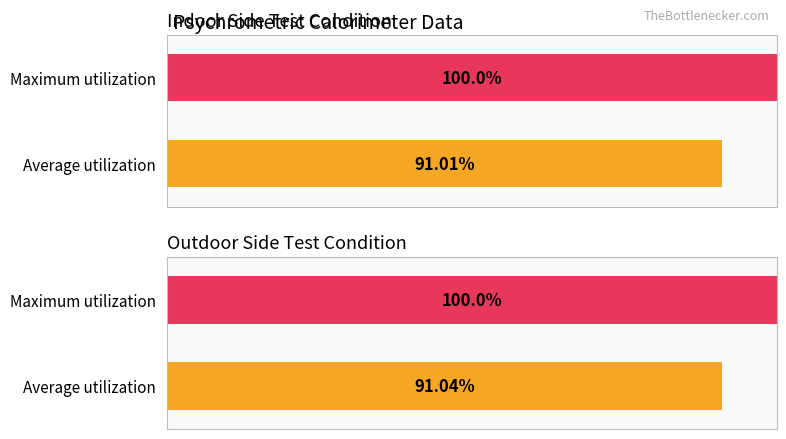

The value of Maximum at Power Factor (OD Unit) is 58.9. True or false?

False